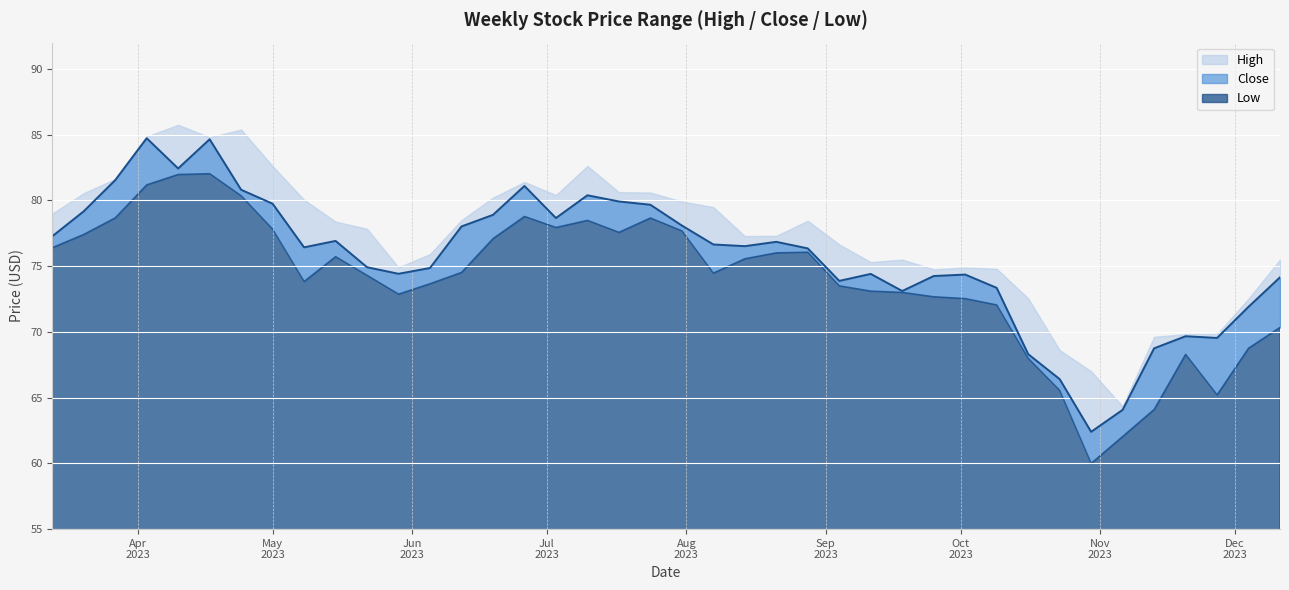

What is the difference between the second highest and second lowest values in the Low series?

19.9